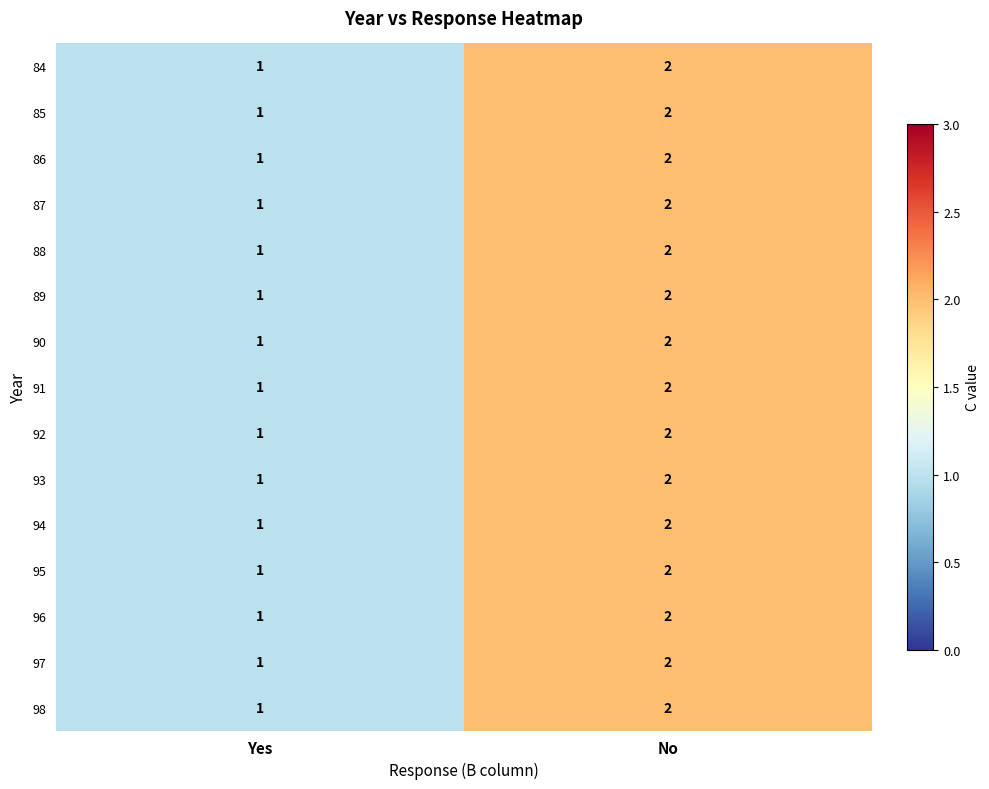

The value of 89 at Yes is 1. True or false?

True